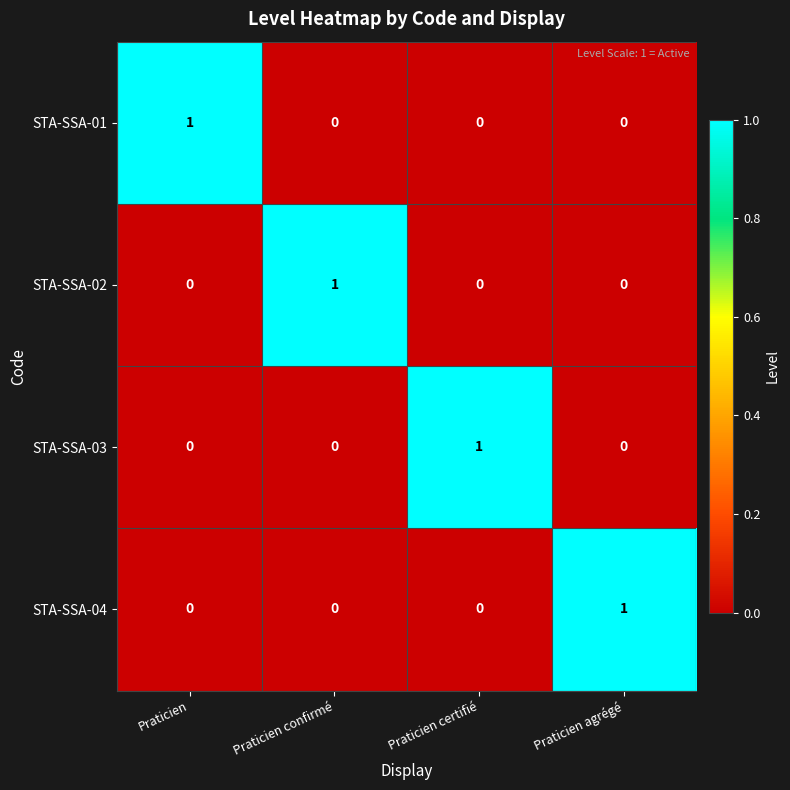

How many values in the STA-SSA-01 series exceed 0?

1